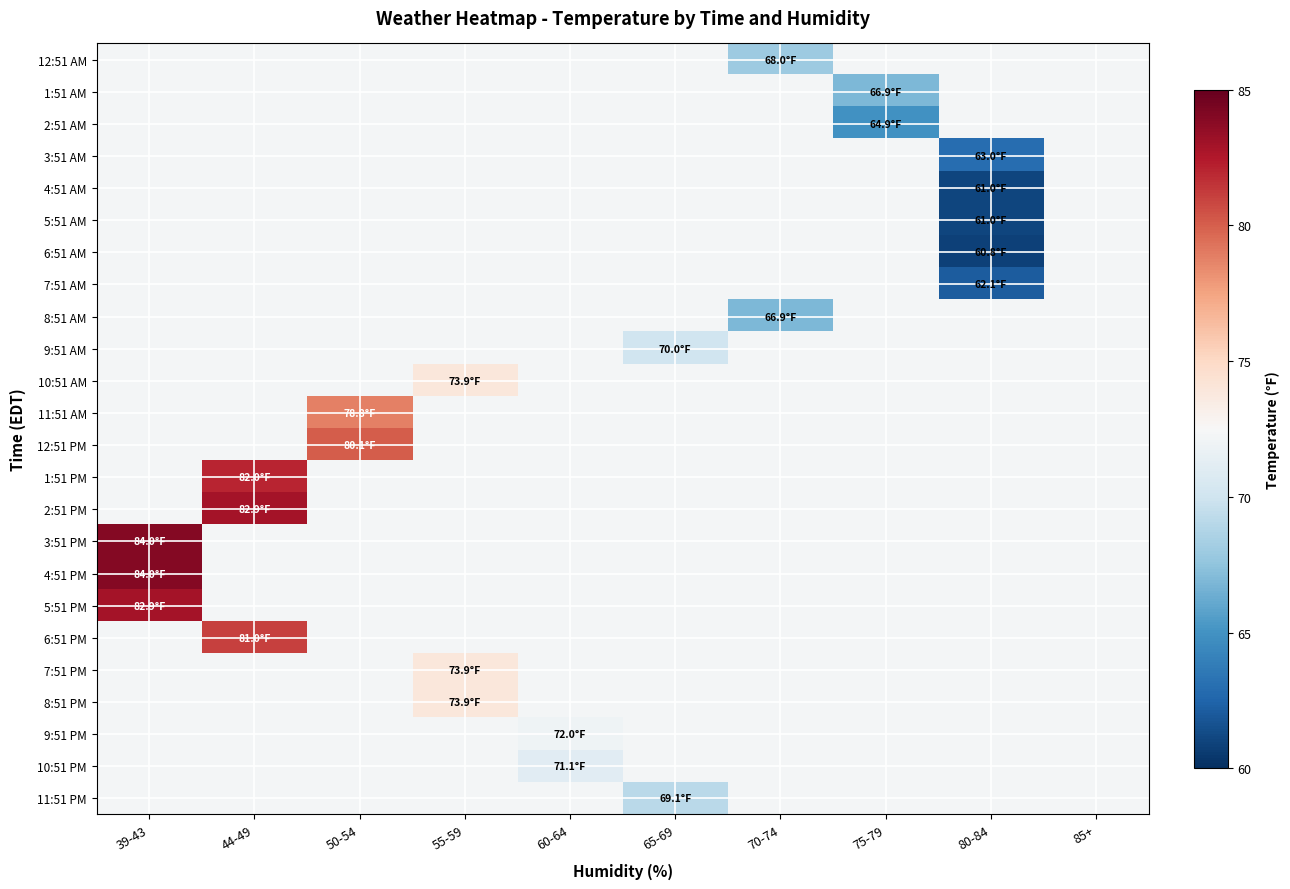

Reading right to left, transcribe all the data shown in this chart.

12:51 AM: 85+=72.3	80-84=72.3	75-79=72.3	70-74=68.0	65-69=72.3	60-64=72.3	55-59=72.3	50-54=72.3	44-49=72.3	39-43=72.3
1:51 AM: 85+=72.3	80-84=72.3	75-79=66.9	70-74=72.3	65-69=72.3	60-64=72.3	55-59=72.3	50-54=72.3	44-49=72.3	39-43=72.3
2:51 AM: 85+=72.3	80-84=72.3	75-79=64.9	70-74=72.3	65-69=72.3	60-64=72.3	55-59=72.3	50-54=72.3	44-49=72.3	39-43=72.3
3:51 AM: 85+=72.3	80-84=63.0	75-79=72.3	70-74=72.3	65-69=72.3	60-64=72.3	55-59=72.3	50-54=72.3	44-49=72.3	39-43=72.3
4:51 AM: 85+=72.3	80-84=61.0	75-79=72.3	70-74=72.3	65-69=72.3	60-64=72.3	55-59=72.3	50-54=72.3	44-49=72.3	39-43=72.3
5:51 AM: 85+=72.3	80-84=61.0	75-79=72.3	70-74=72.3	65-69=72.3	60-64=72.3	55-59=72.3	50-54=72.3	44-49=72.3	39-43=72.3
6:51 AM: 85+=72.3	80-84=60.8	75-79=72.3	70-74=72.3	65-69=72.3	60-64=72.3	55-59=72.3	50-54=72.3	44-49=72.3	39-43=72.3
7:51 AM: 85+=72.3	80-84=62.1	75-79=72.3	70-74=72.3	65-69=72.3	60-64=72.3	55-59=72.3	50-54=72.3	44-49=72.3	39-43=72.3
8:51 AM: 85+=72.3	80-84=72.3	75-79=72.3	70-74=66.9	65-69=72.3	60-64=72.3	55-59=72.3	50-54=72.3	44-49=72.3	39-43=72.3
9:51 AM: 85+=72.3	80-84=72.3	75-79=72.3	70-74=72.3	65-69=70.0	60-64=72.3	55-59=72.3	50-54=72.3	44-49=72.3	39-43=72.3
10:51 AM: 85+=72.3	80-84=72.3	75-79=72.3	70-74=72.3	65-69=72.3	60-64=72.3	55-59=73.9	50-54=72.3	44-49=72.3	39-43=72.3
11:51 AM: 85+=72.3	80-84=72.3	75-79=72.3	70-74=72.3	65-69=72.3	60-64=72.3	55-59=72.3	50-54=78.8	44-49=72.3	39-43=72.3
12:51 PM: 85+=72.3	80-84=72.3	75-79=72.3	70-74=72.3	65-69=72.3	60-64=72.3	55-59=72.3	50-54=80.1	44-49=72.3	39-43=72.3
1:51 PM: 85+=72.3	80-84=72.3	75-79=72.3	70-74=72.3	65-69=72.3	60-64=72.3	55-59=72.3	50-54=72.3	44-49=82.0	39-43=72.3
2:51 PM: 85+=72.3	80-84=72.3	75-79=72.3	70-74=72.3	65-69=72.3	60-64=72.3	55-59=72.3	50-54=72.3	44-49=82.9	39-43=72.3
3:51 PM: 85+=72.3	80-84=72.3	75-79=72.3	70-74=72.3	65-69=72.3	60-64=72.3	55-59=72.3	50-54=72.3	44-49=72.3	39-43=84.0
4:51 PM: 85+=72.3	80-84=72.3	75-79=72.3	70-74=72.3	65-69=72.3	60-64=72.3	55-59=72.3	50-54=72.3	44-49=72.3	39-43=84.0
5:51 PM: 85+=72.3	80-84=72.3	75-79=72.3	70-74=72.3	65-69=72.3	60-64=72.3	55-59=72.3	50-54=72.3	44-49=72.3	39-43=82.9
6:51 PM: 85+=72.3	80-84=72.3	75-79=72.3	70-74=72.3	65-69=72.3	60-64=72.3	55-59=72.3	50-54=72.3	44-49=81.0	39-43=72.3
7:51 PM: 85+=72.3	80-84=72.3	75-79=72.3	70-74=72.3	65-69=72.3	60-64=72.3	55-59=73.9	50-54=72.3	44-49=72.3	39-43=72.3
8:51 PM: 85+=72.3	80-84=72.3	75-79=72.3	70-74=72.3	65-69=72.3	60-64=72.3	55-59=73.9	50-54=72.3	44-49=72.3	39-43=72.3
9:51 PM: 85+=72.3	80-84=72.3	75-79=72.3	70-74=72.3	65-69=72.3	60-64=72.0	55-59=72.3	50-54=72.3	44-49=72.3	39-43=72.3
10:51 PM: 85+=72.3	80-84=72.3	75-79=72.3	70-74=72.3	65-69=72.3	60-64=71.1	55-59=72.3	50-54=72.3	44-49=72.3	39-43=72.3
11:51 PM: 85+=72.3	80-84=72.3	75-79=72.3	70-74=72.3	65-69=69.1	60-64=72.3	55-59=72.3	50-54=72.3	44-49=72.3	39-43=72.3